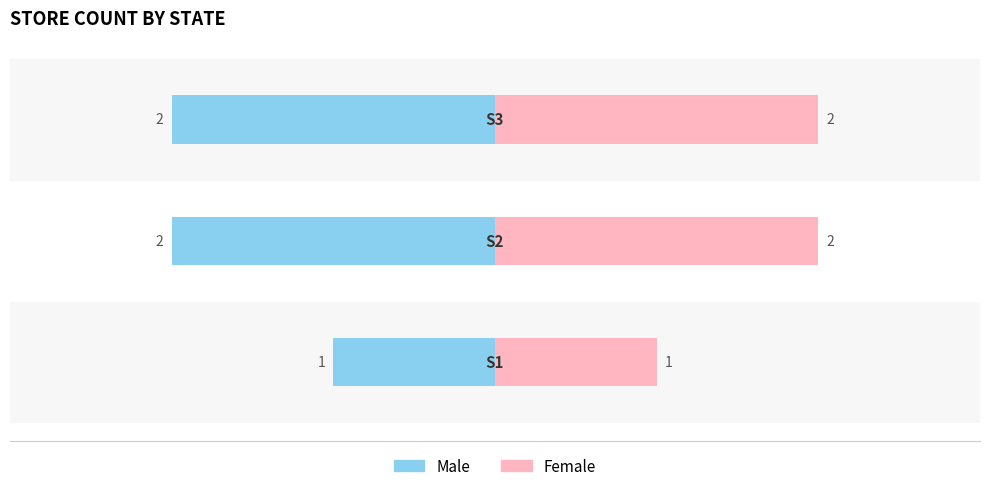

Which series changed the most between 0 and 2?

Male